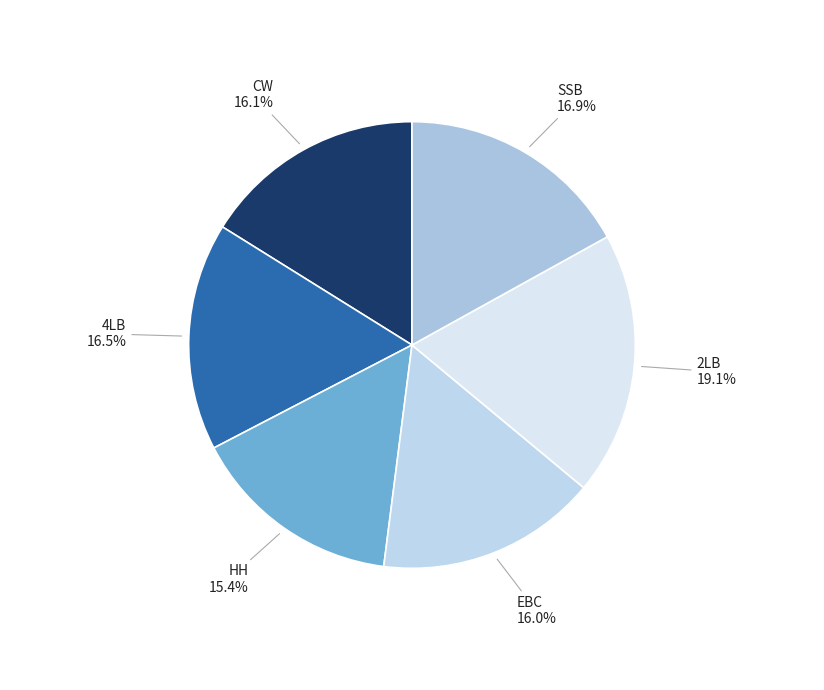

To the nearest percent, what is the difference between the largest and smallest slice percentages?

4%